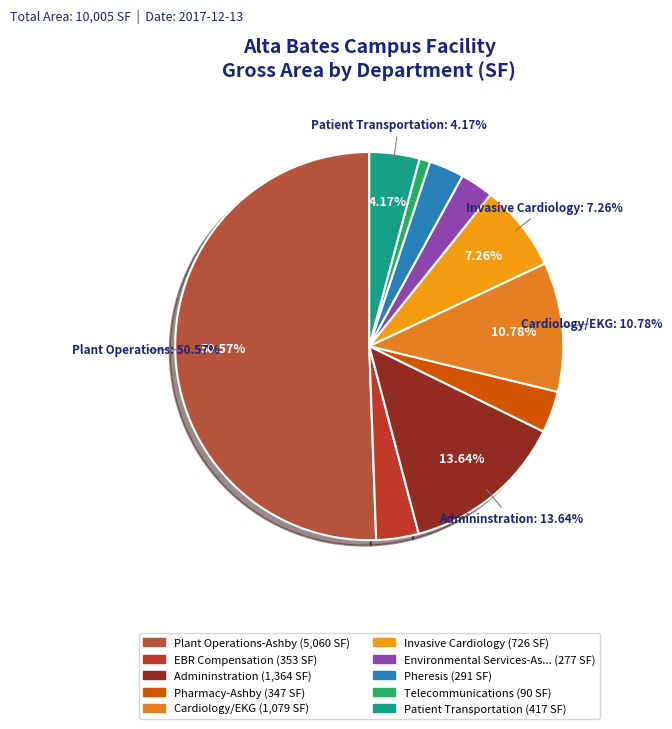

To the nearest percent, what is the average slice percentage?

10%